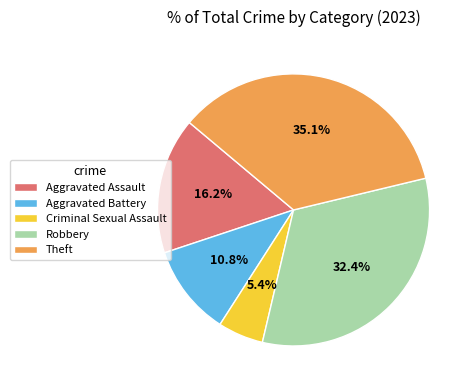

To the nearest percent, what is the difference between the Robbery and Criminal Sexual Assault slice percentages?

27%